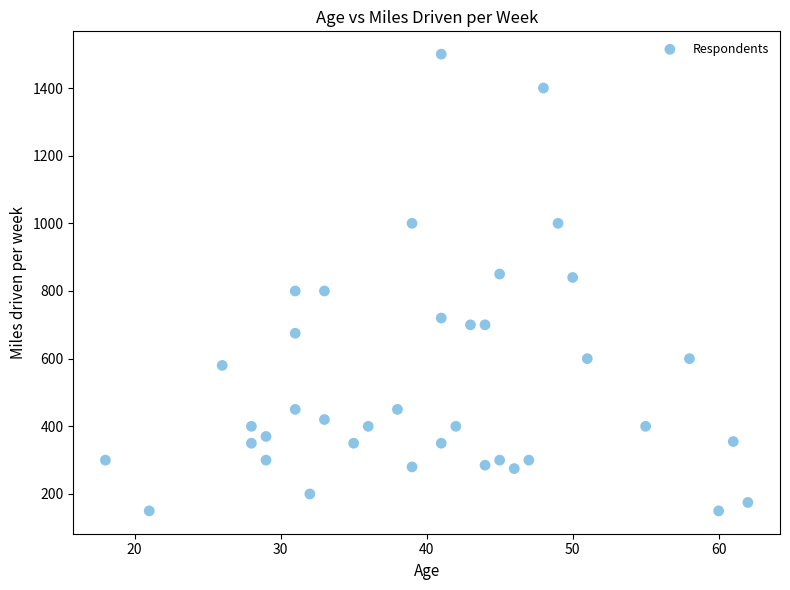

What is the range of Y values (max minus min)?

1350